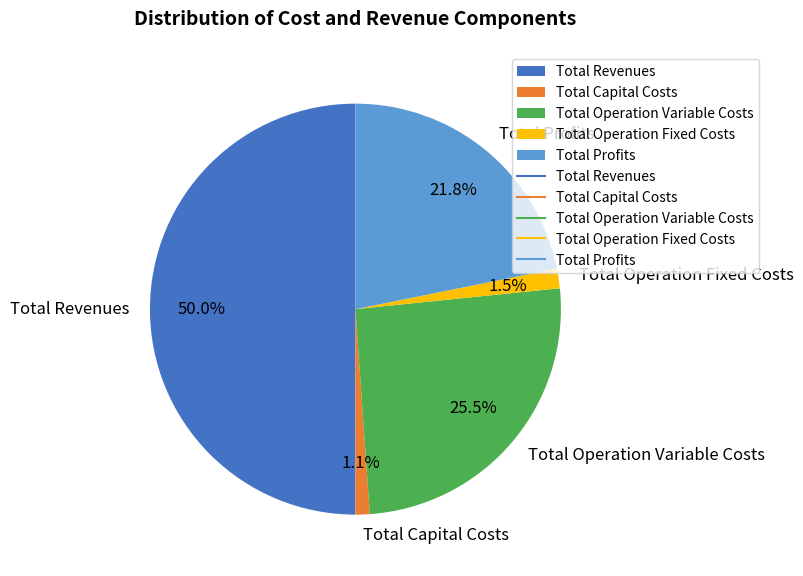

What percentage is the Total Capital Costs slice, to the nearest percent?

1%